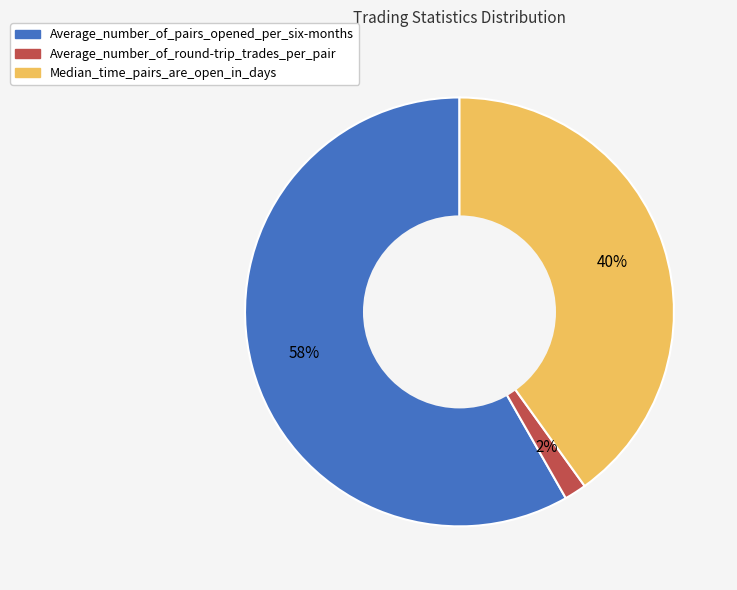

Which slice is the smallest?

Average_number_of_round-trip_trades_per_pair